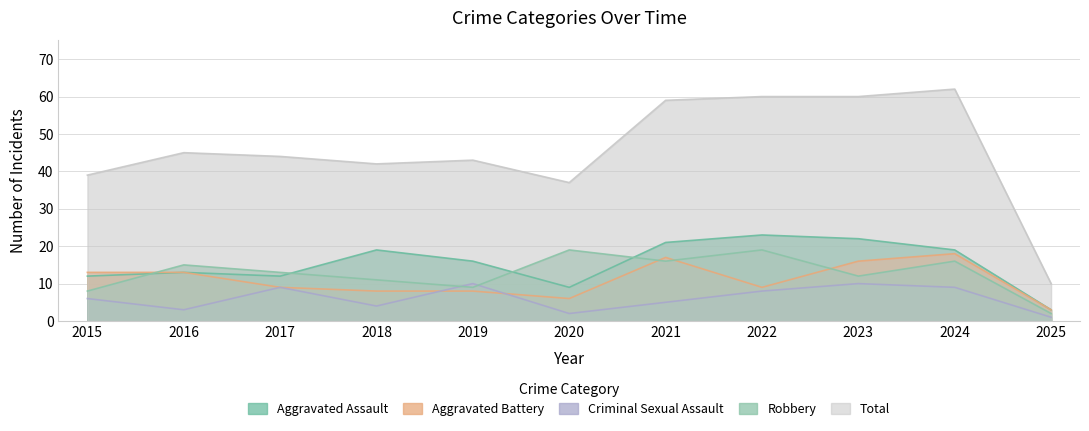

True or false: Aggravated Battery and Aggravated Assault cross at least once.

False